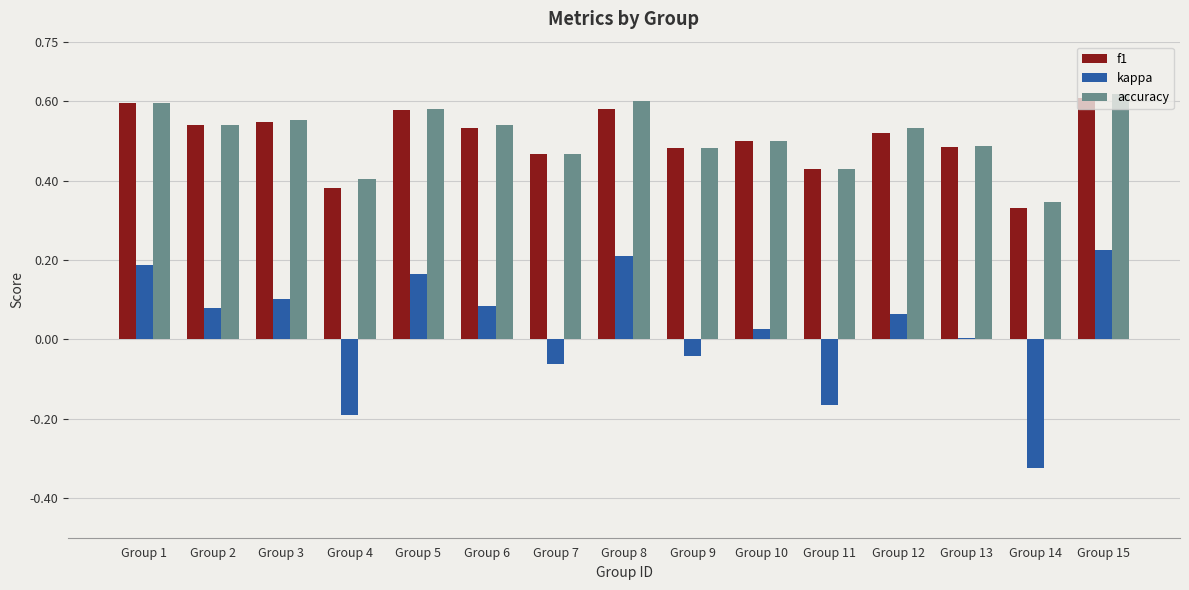

Is the value of kappa at Group 14 greater than the value of f1 at Group 6?

No